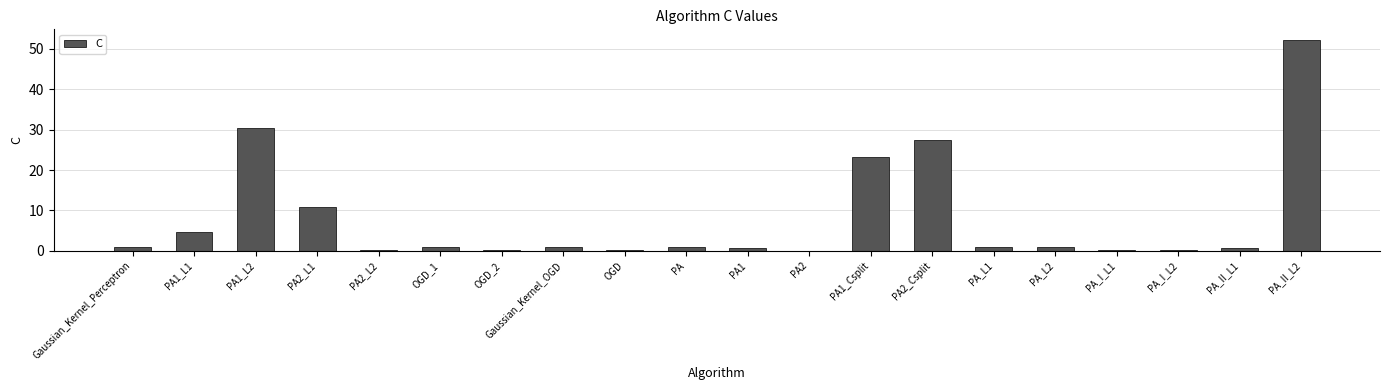

What is the greatest value displayed?

52.2